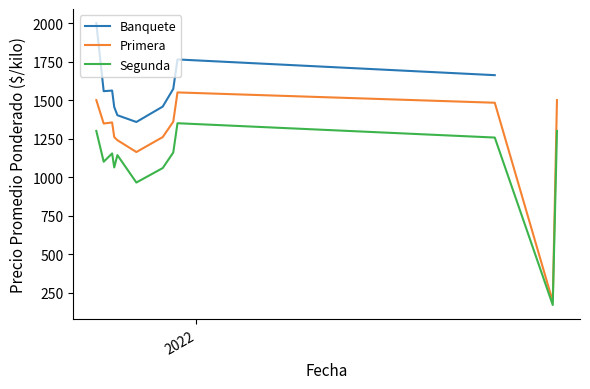

True or false: Primera has more than 0 points higher than both neighbors.

True